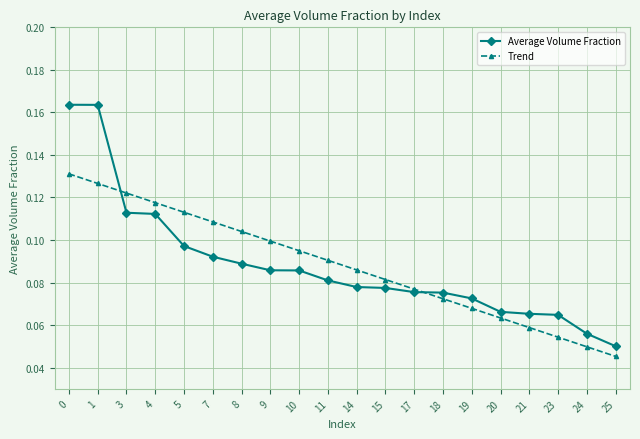

At which label does Average Volume Fraction reach its minimum?

25